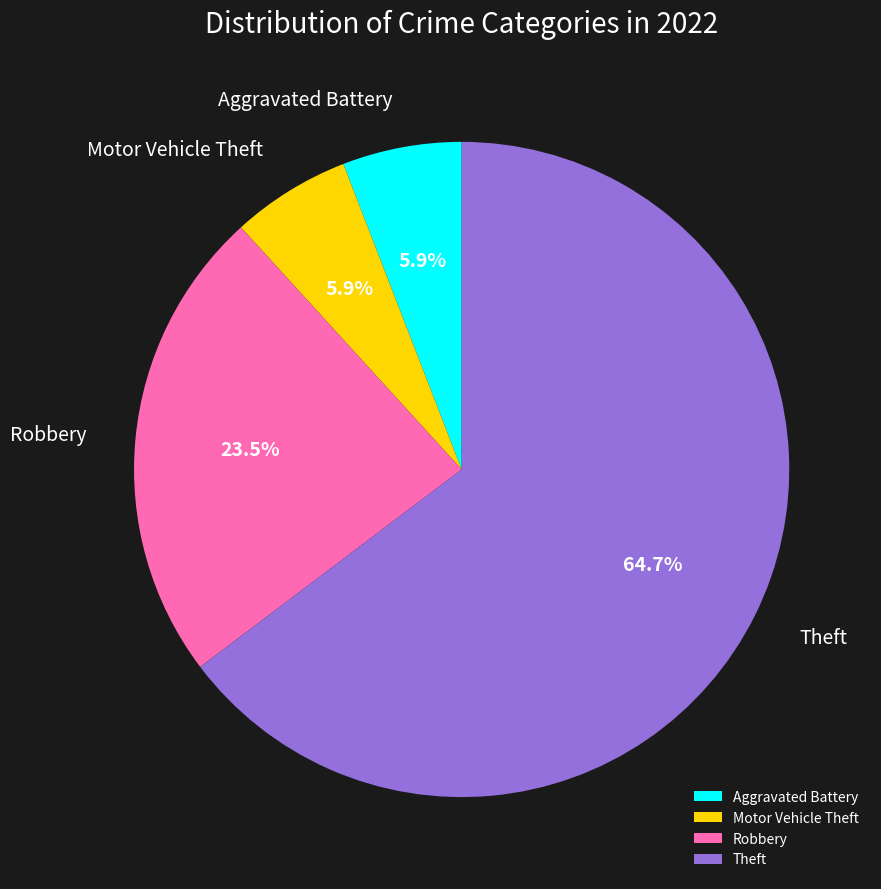

Approximately how many times larger is the value at Theft compared to Aggravated Battery?

11.0